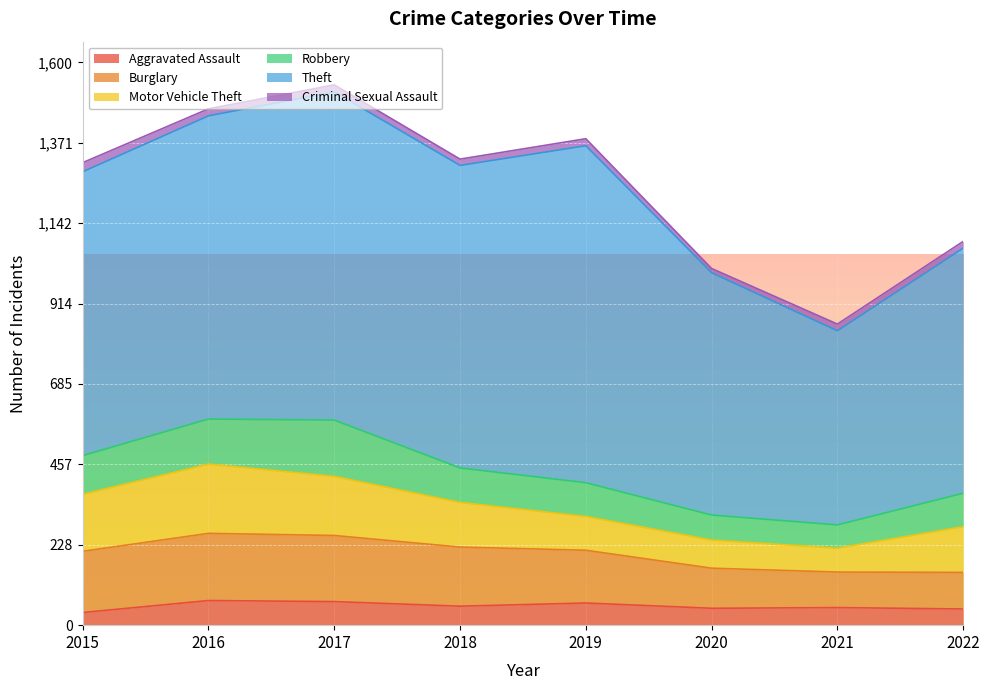

Which series has the widest spread of values?

Theft